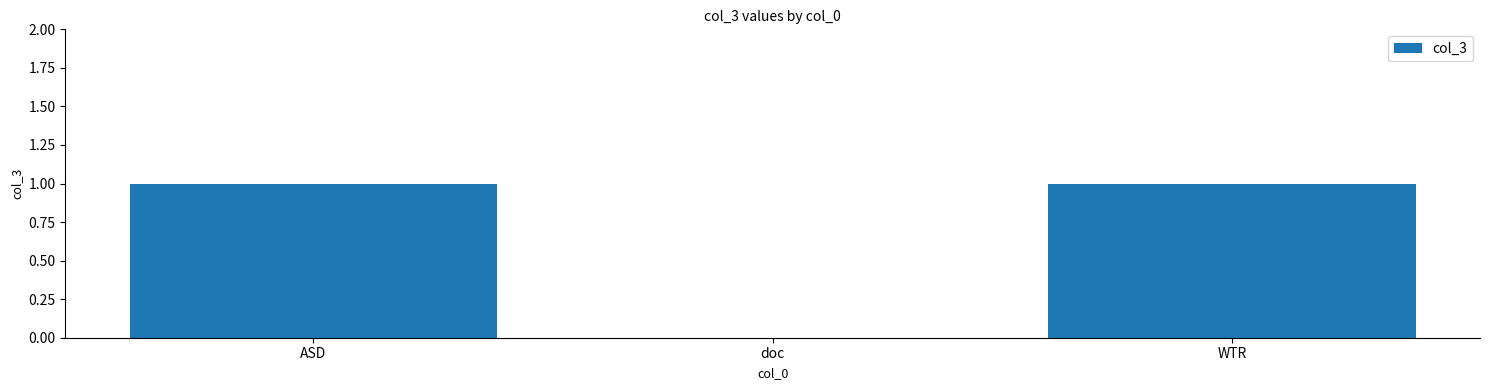

Reading left to right, what are all the values shown in this chart?

1	0	1